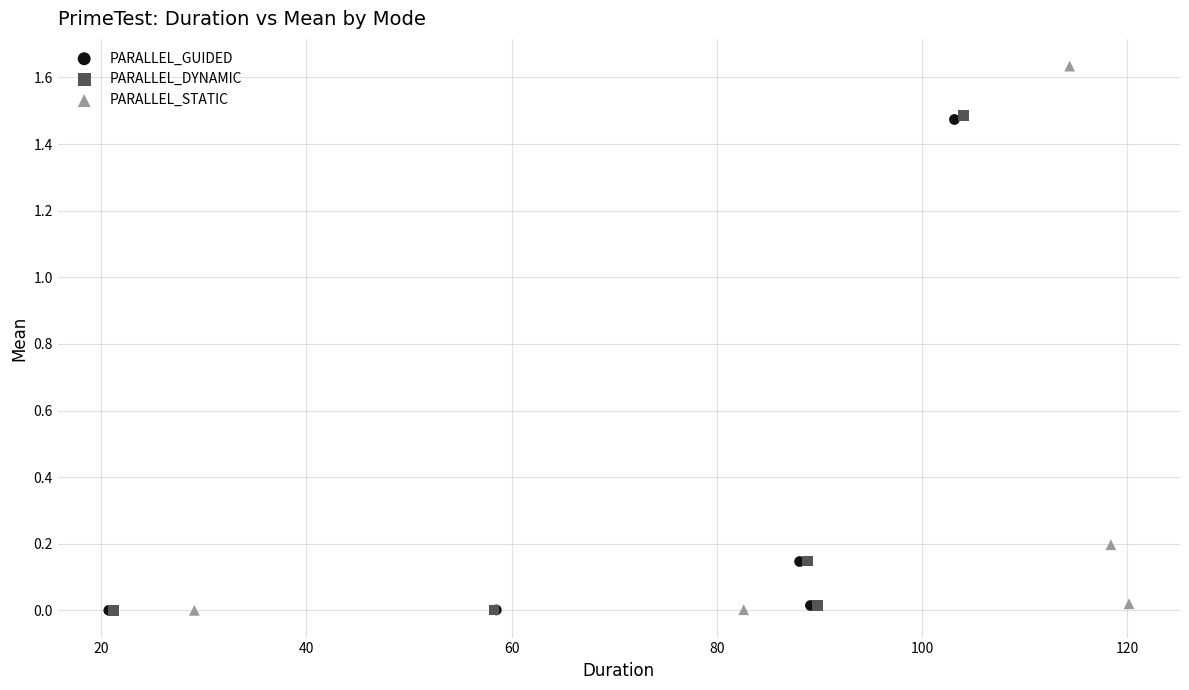

What are all the series names shown in the legend?

PARALLEL_GUIDED, PARALLEL_DYNAMIC, PARALLEL_STATIC